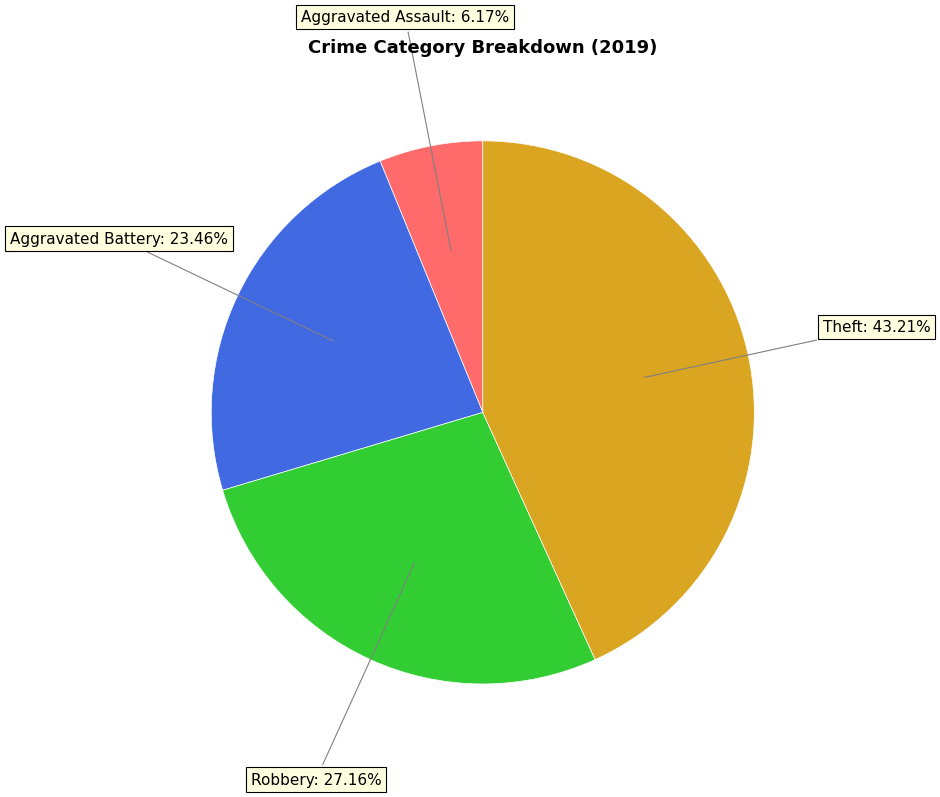

Does any single category account for the majority?

No